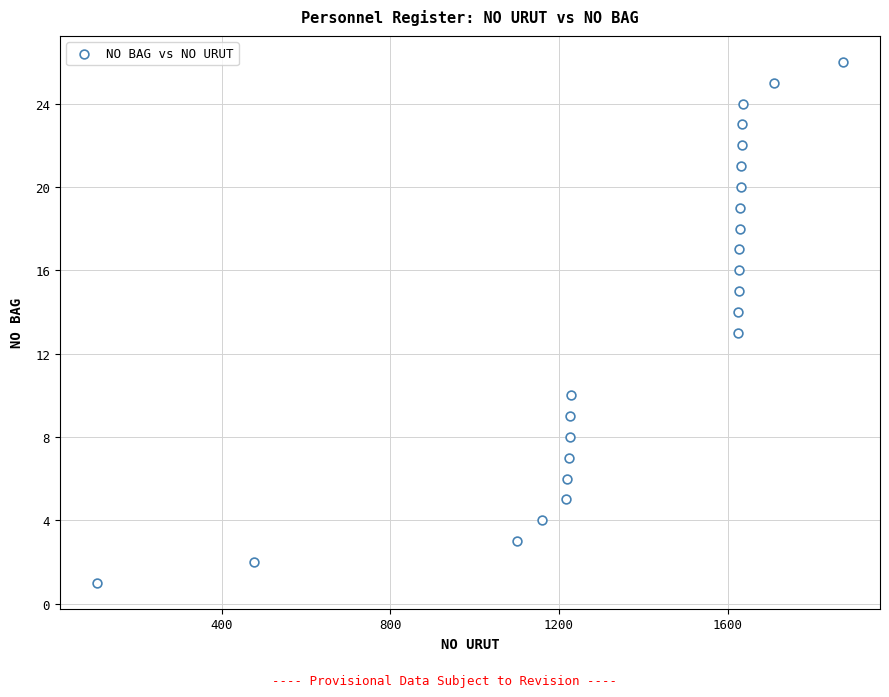

What is the range of Y values (max minus min)?

25